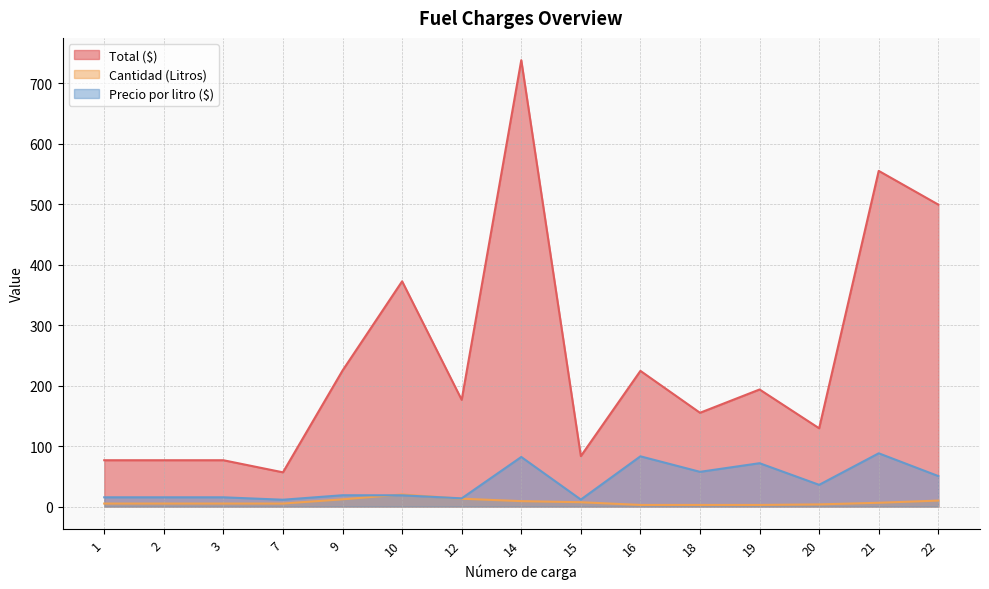

The value of Cantidad (Litros) at 19 is 2.7. True or false?

True